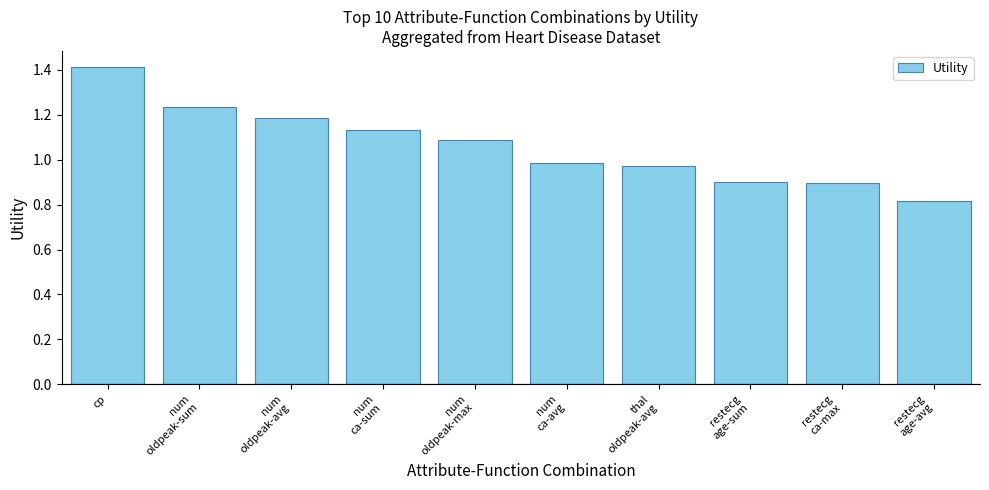

How many bars are there in total?

10